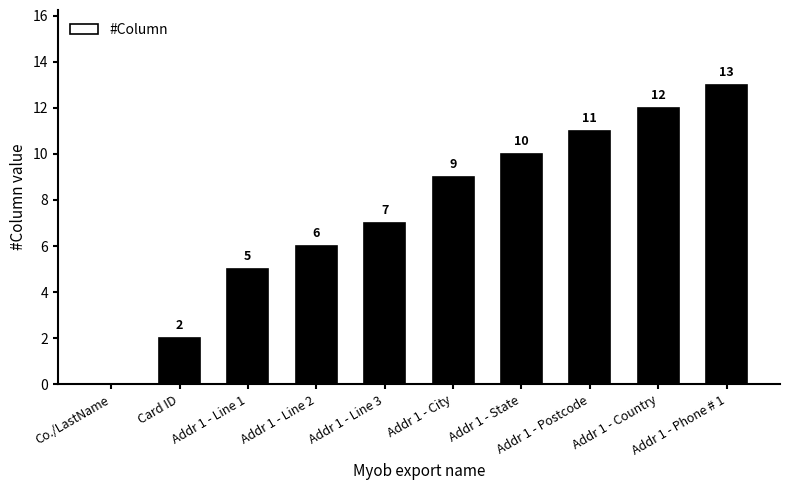

Are the bars horizontal?

No